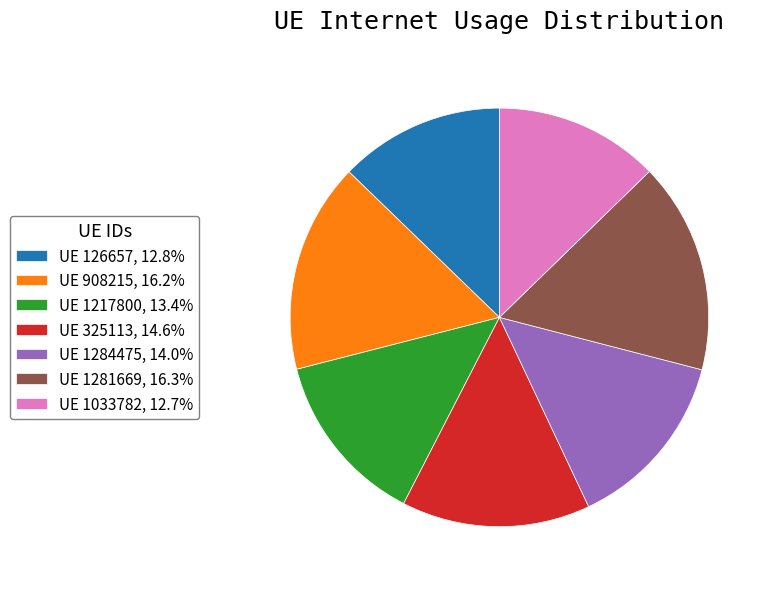

Is there a majority slice in this chart?

No